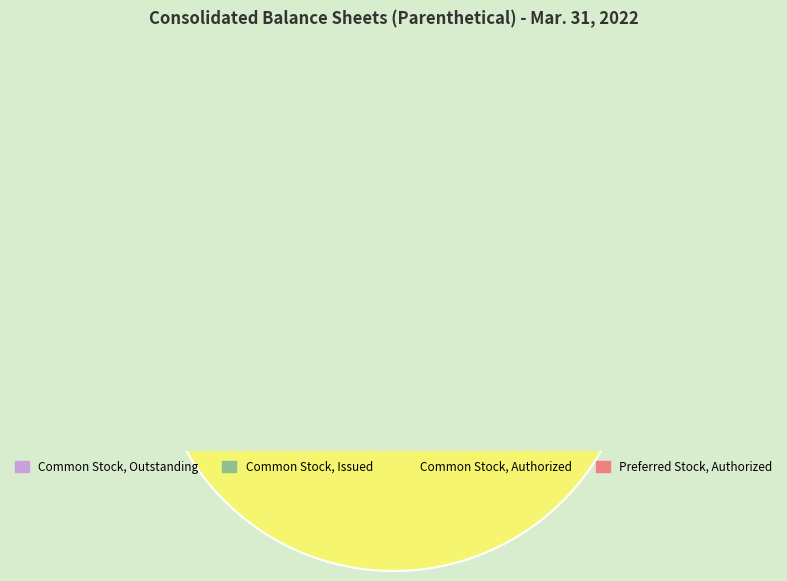

To the nearest percent, what percentage of the pie is Common Stock, Outstanding?

21%